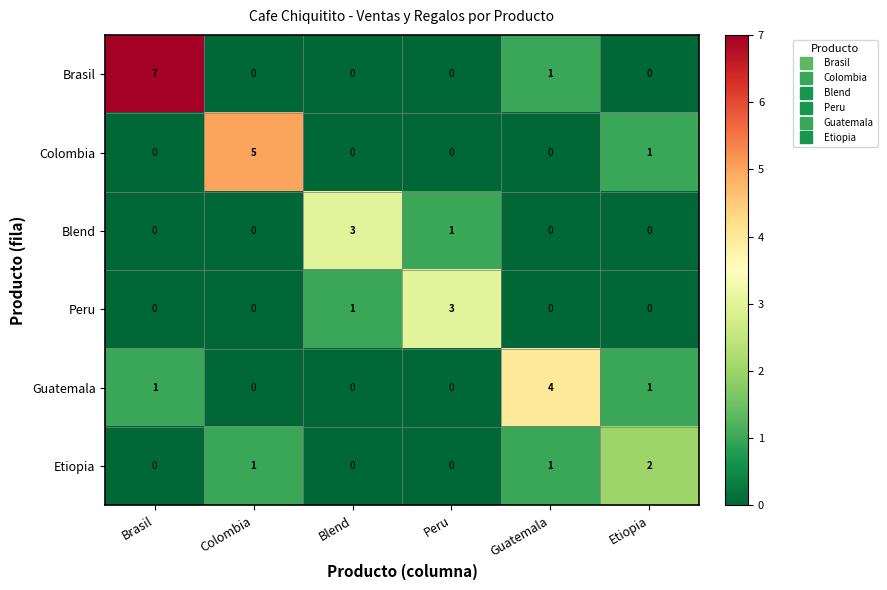

At which category is the sum across all series the highest?

Brasil